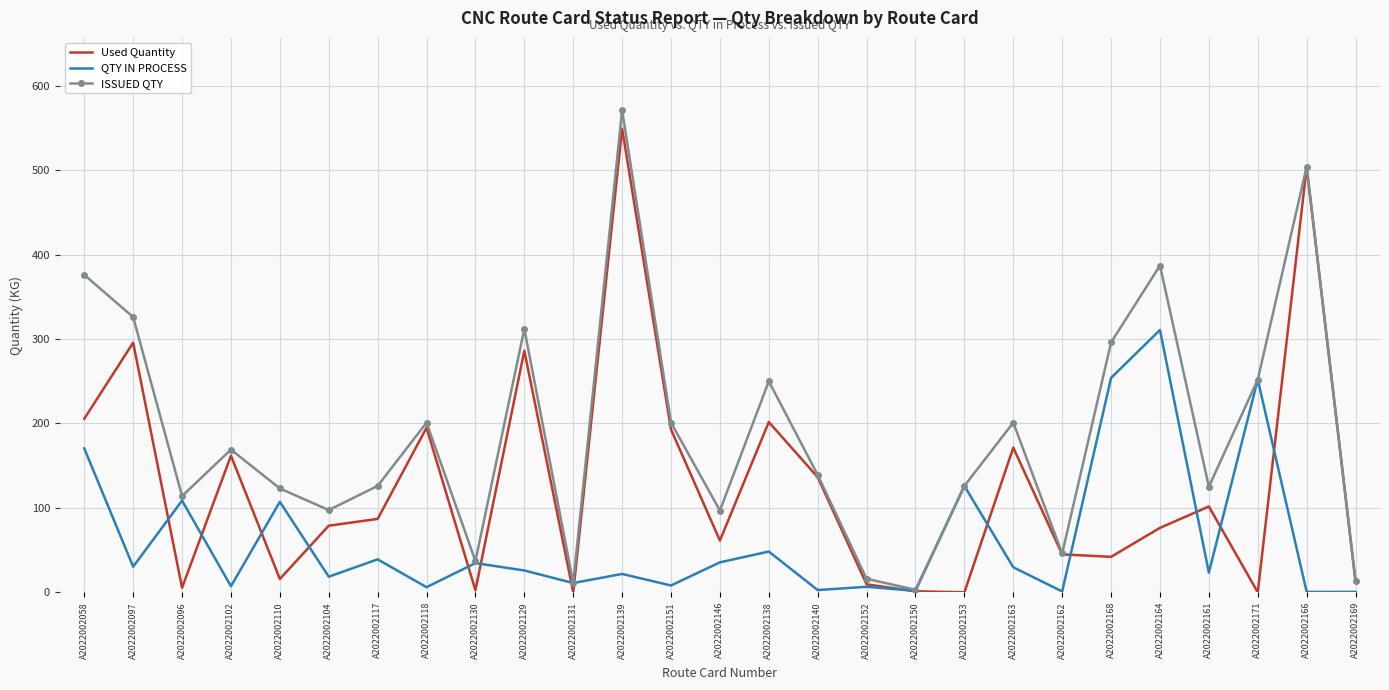

Read the QTY IN PROCESS value at A2022002163.

29.6